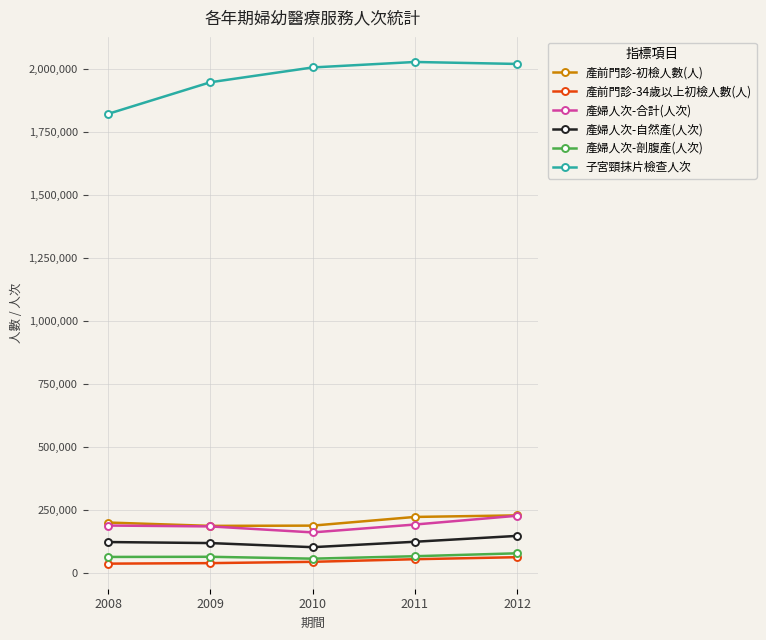

At how many categories does at least one series exceed 780545?

5